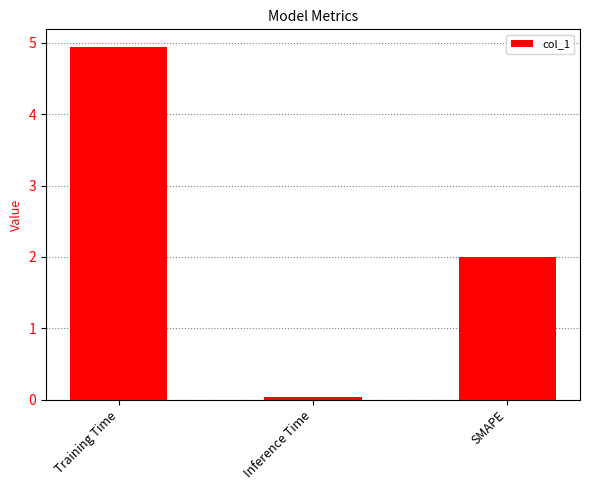

True or false: the data shows 3.5 at SMAPE.

False